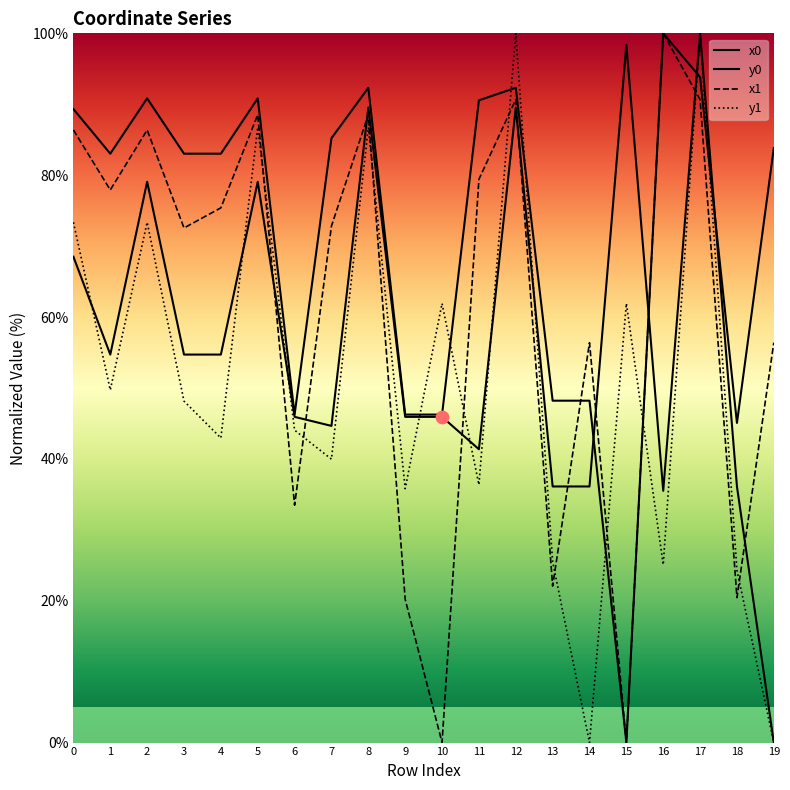

At which category is the sum across all series the highest?

17